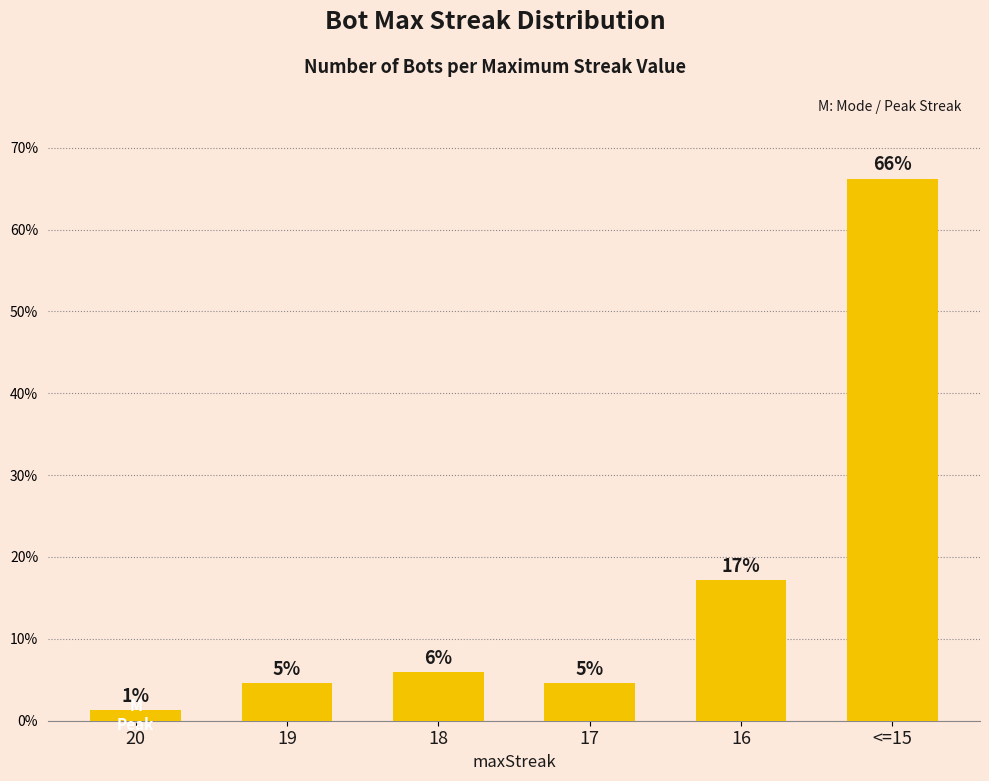

What is the label of the 4th bar from the right?

18